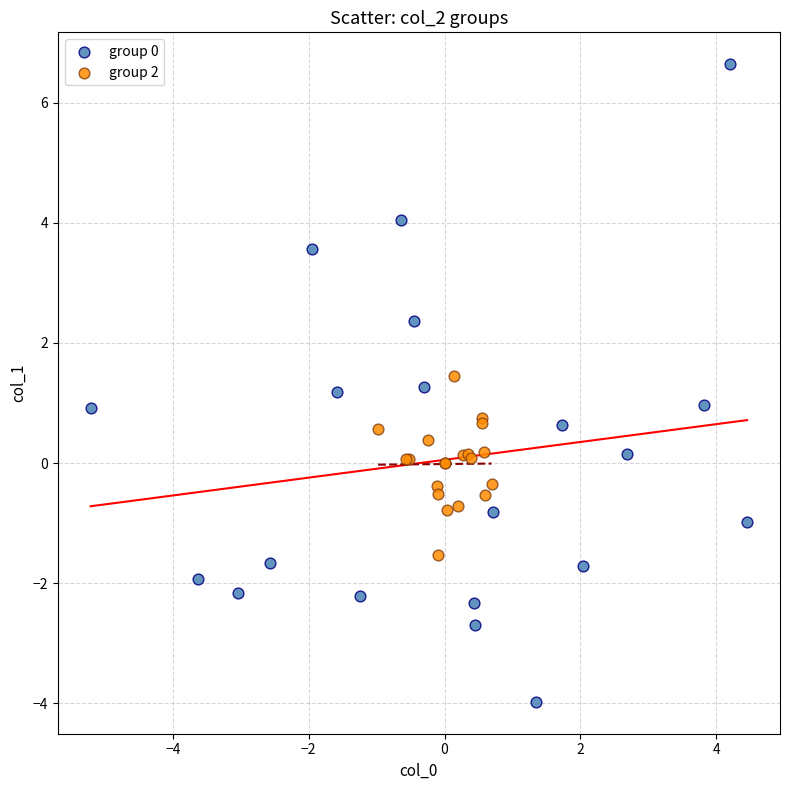

Which series contains the lowest Y value?

group 0